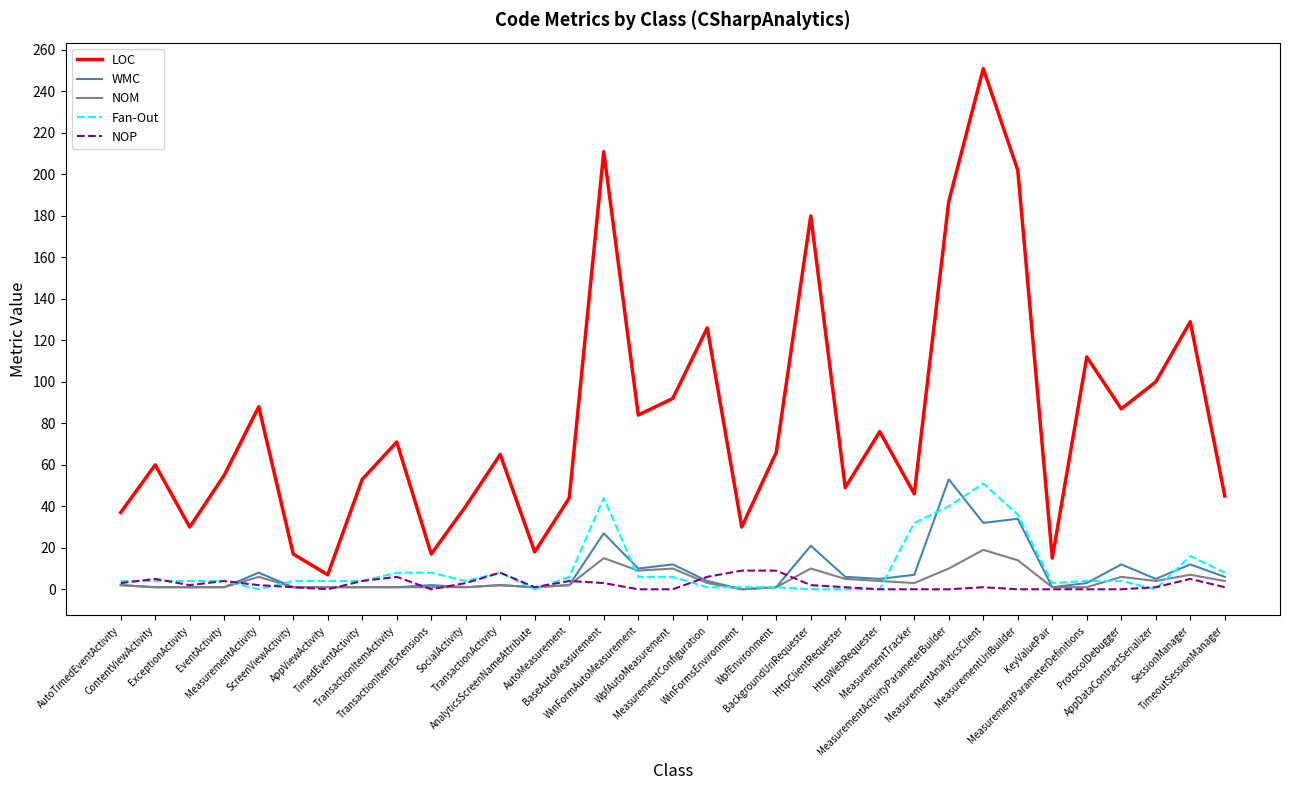

What is the difference between the LOC values at ExceptionActivity and HttpWebRequester?

46